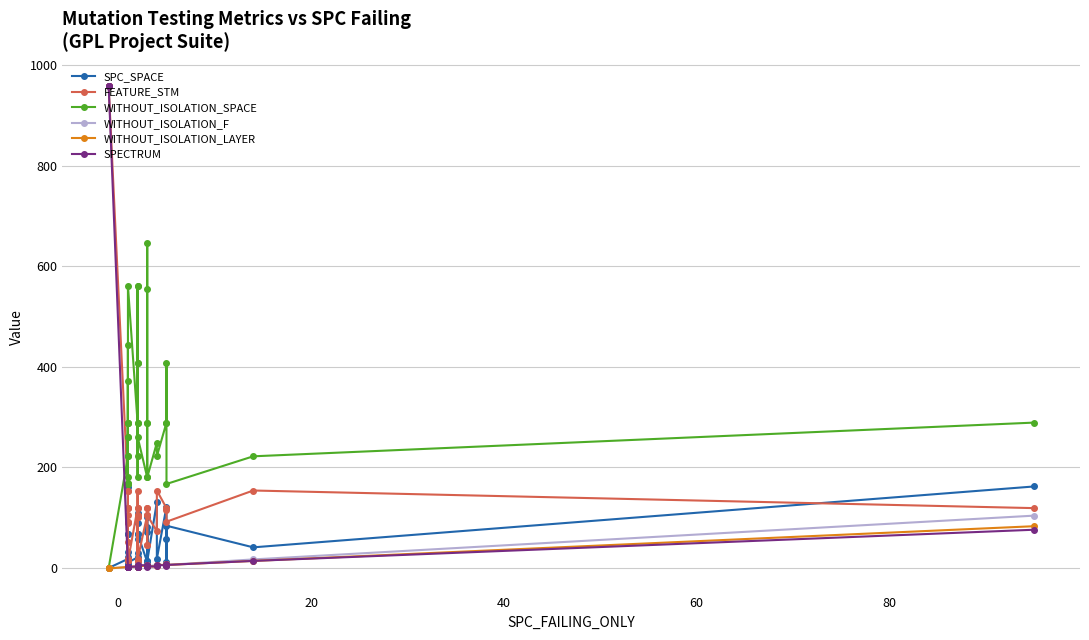

Count the number of data series in this chart.

6